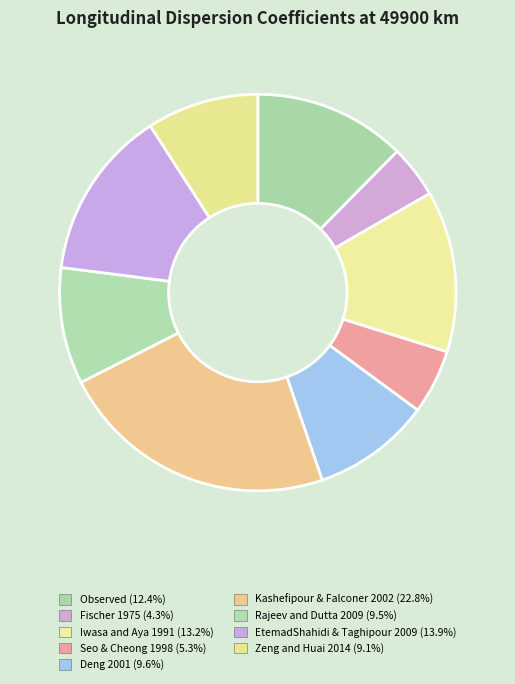

Combined, what portion of the pie is Observed and Rajeev and Dutta 2009?

21.9%